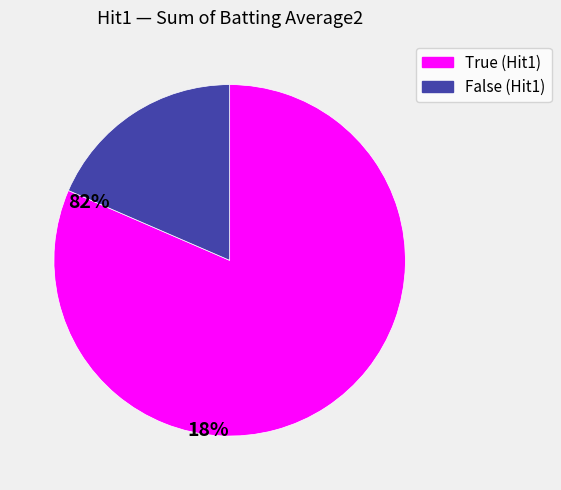

Which category has the smallest portion of the pie?

False